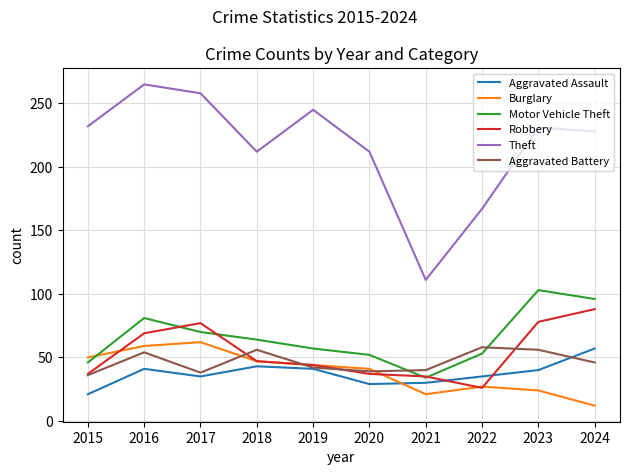

True or false: Motor Vehicle Theft has a value of 57 at 2019.

True